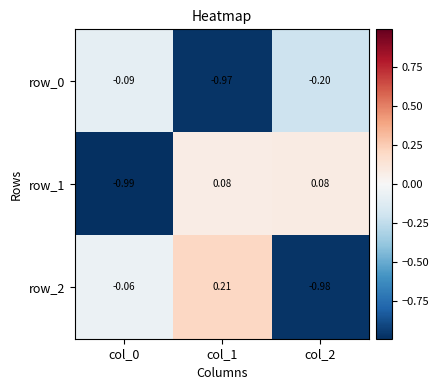

True or false: row_1 has a value of -1.7 at col_0.

False